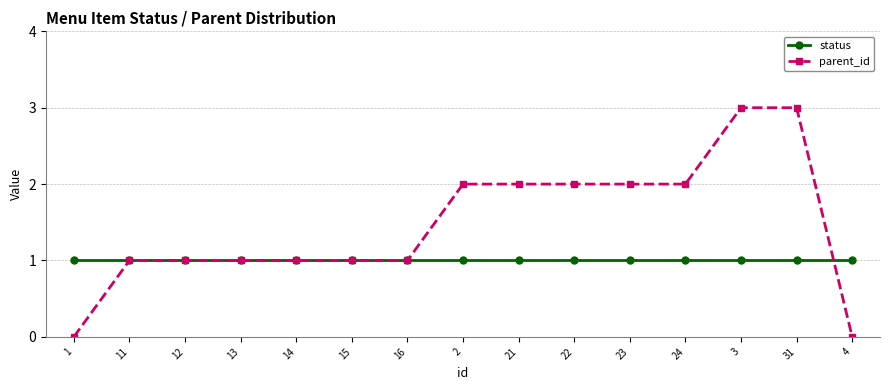

Which series has the largest total across all categories?

parent_id